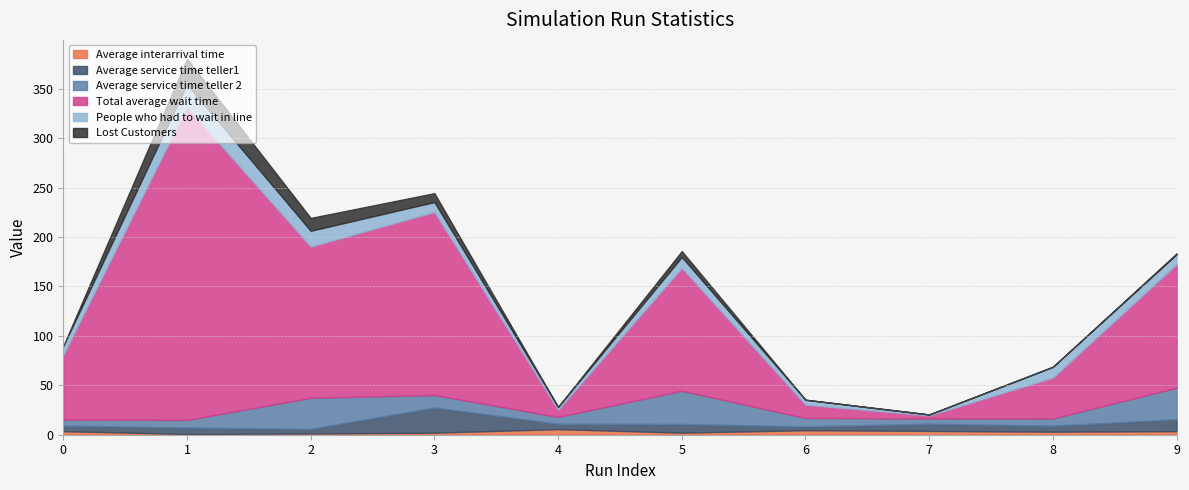

Reading left to right, extract all data points from this chart.

Average interarrival time: 3.6	0.8	1.3	2.1	5.7	2.1	4.6	3.9	3.1	3.6
Average service time teller1: 5.6	6.5	4.6	25.5	5.5	8.8	3.8	7.2	6.1	12.0
Average service time teller 2: 6.1	7.7	31.4	12.6	6.9	33.6	8.5	5.4	7.3	31.9
Total average wait time: 65.4	316.6	153.1	185.3	7.2	124.4	13.5	3.0	41.3	125.0
People who had to wait in line: 9.0	23.0	16.0	10.0	3.0	11.0	5.0	1.0	11.0	10.0
Lost Customers: 0.0	26.0	13.0	9.0	0.0	6.0	0.0	0.0	0.0	1.0